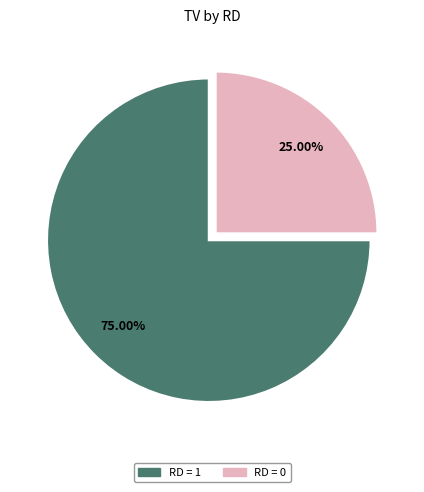

Does any single category account for the majority?

Yes